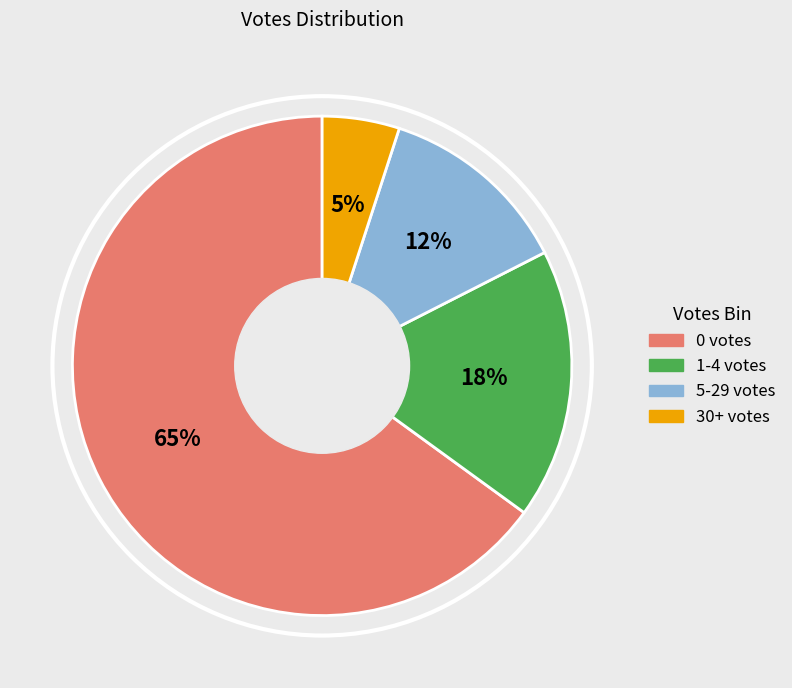

Which slice is the largest?

0 votes